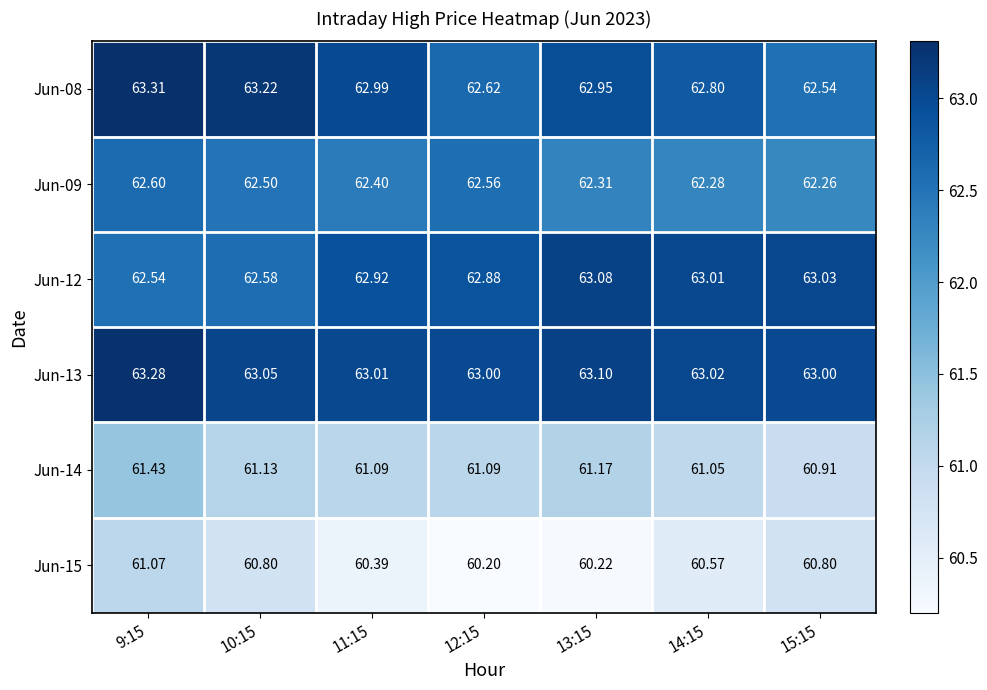

Is the value of Jun-12 at 11:15 greater than the value of Jun-15 at 15:15?

Yes